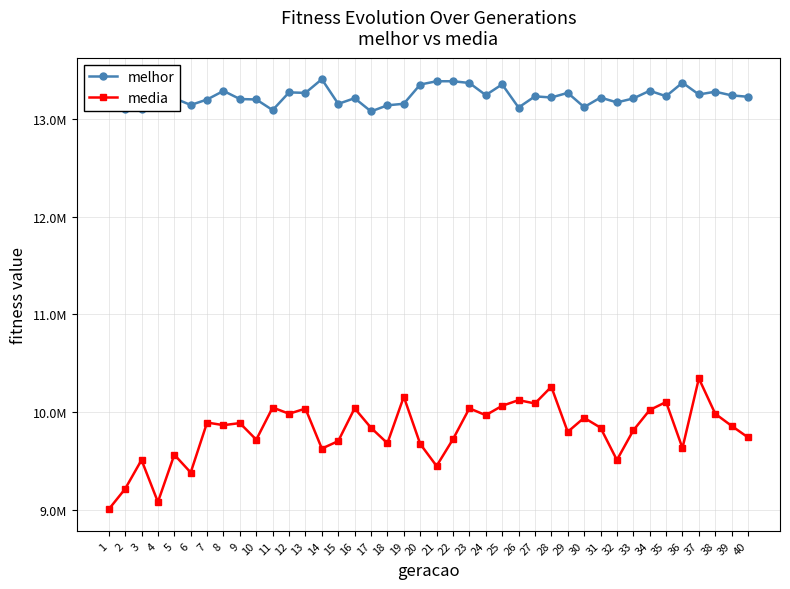

Which category has the highest value in the media series?

37